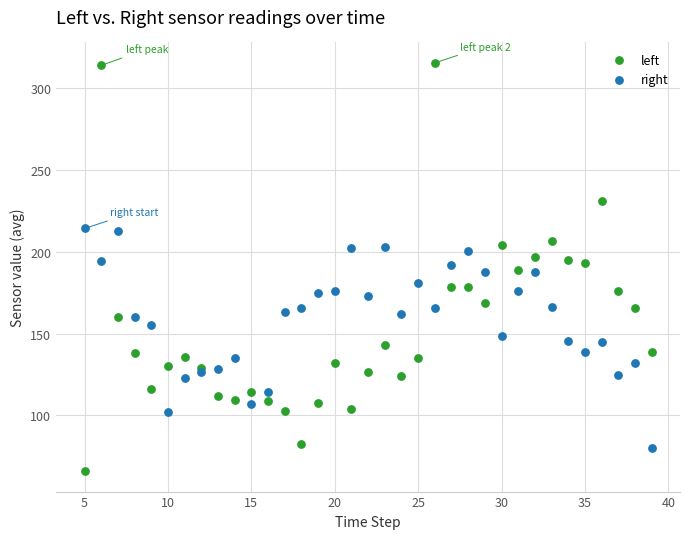

What is the X range (max minus min) for the scatter plot?

34.0